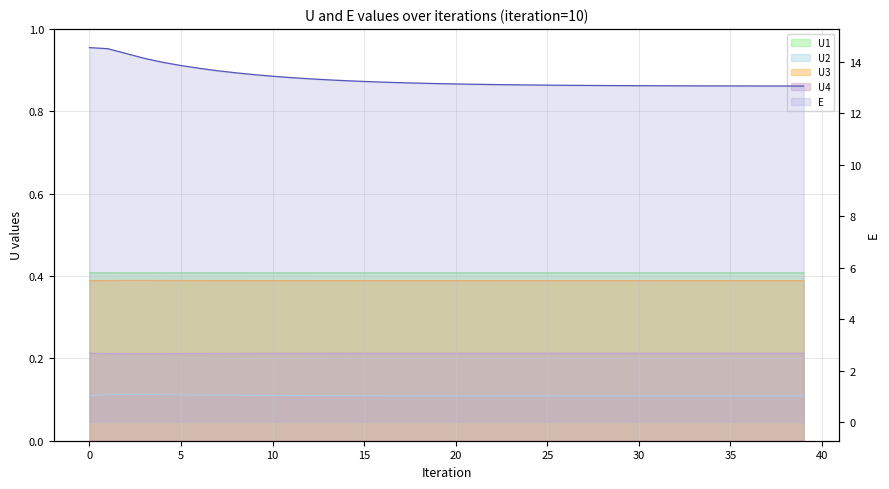

What is the maximum value shown in the chart?

14.6